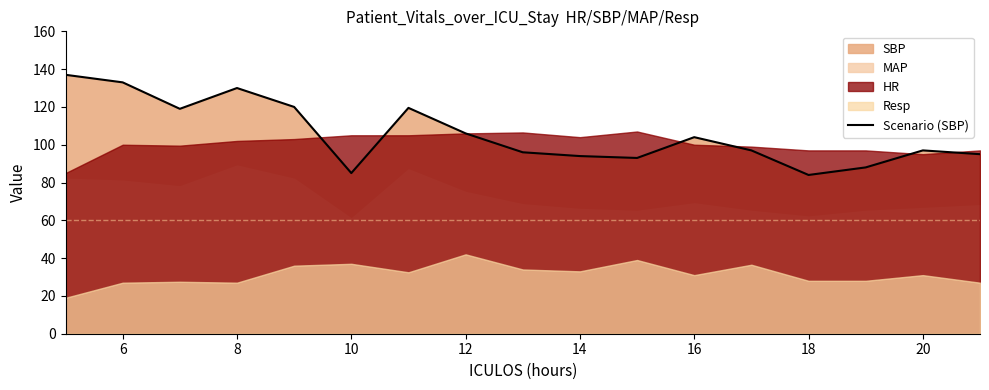

True or false: Scenario (SBP) has a value of 133.0 at 6.

True